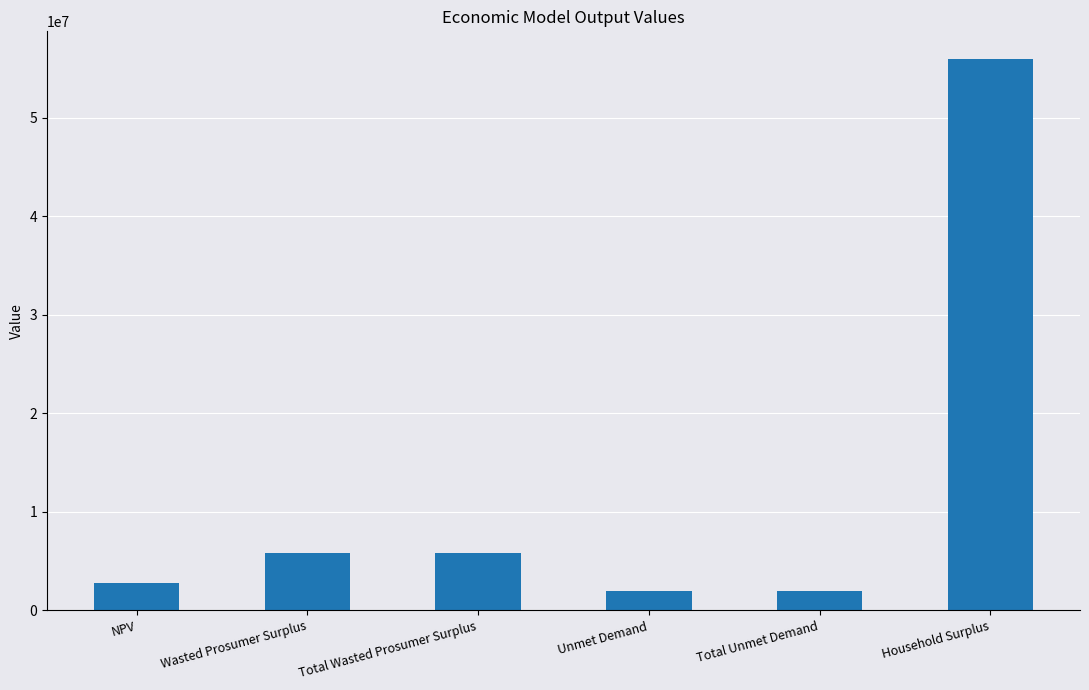

Between NPV and Unmet Demand, which is larger?

NPV